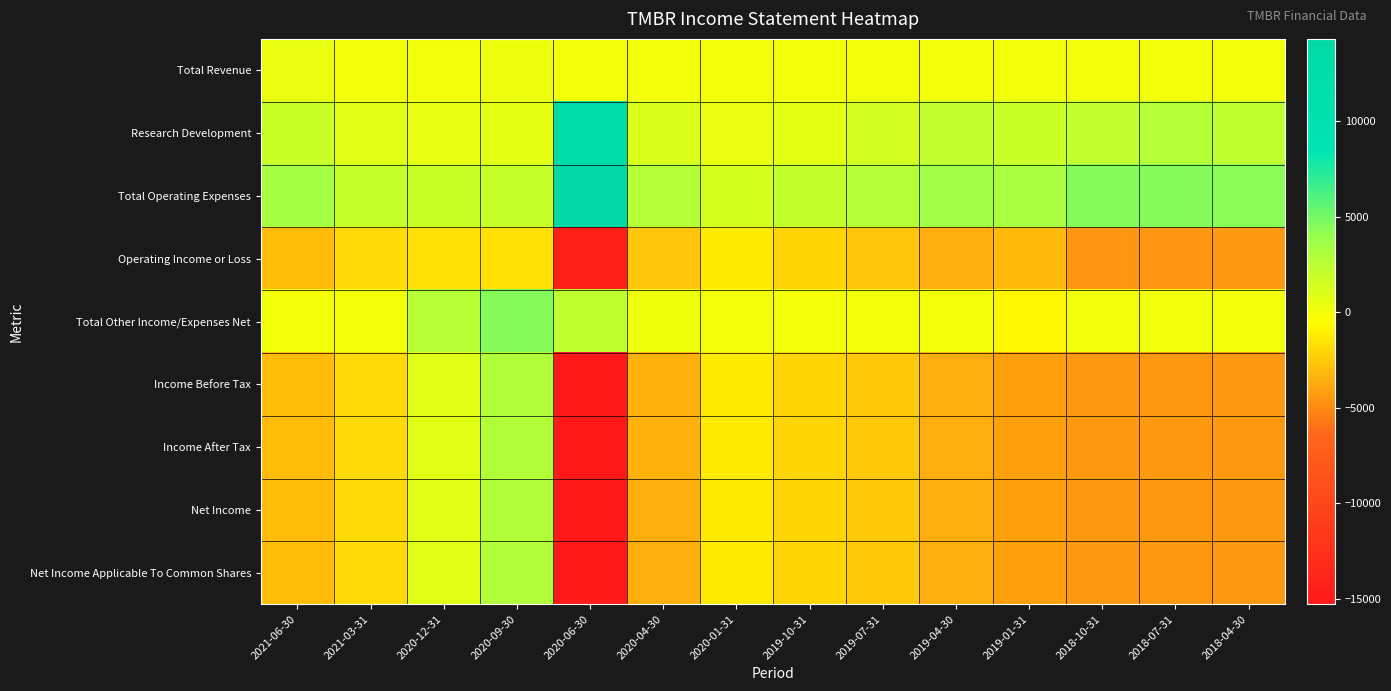

What is the smallest value displayed?

-15300